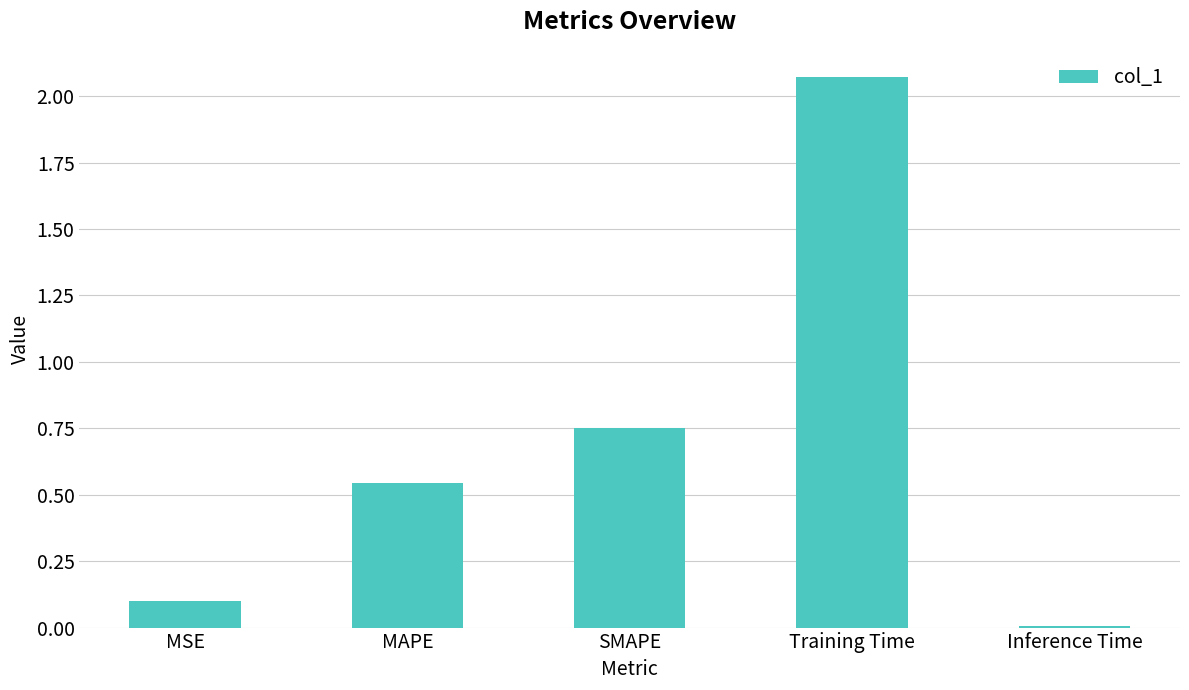

Rank the categories by value from lowest to highest.

Inference Time, MSE, MAPE, SMAPE, Training Time